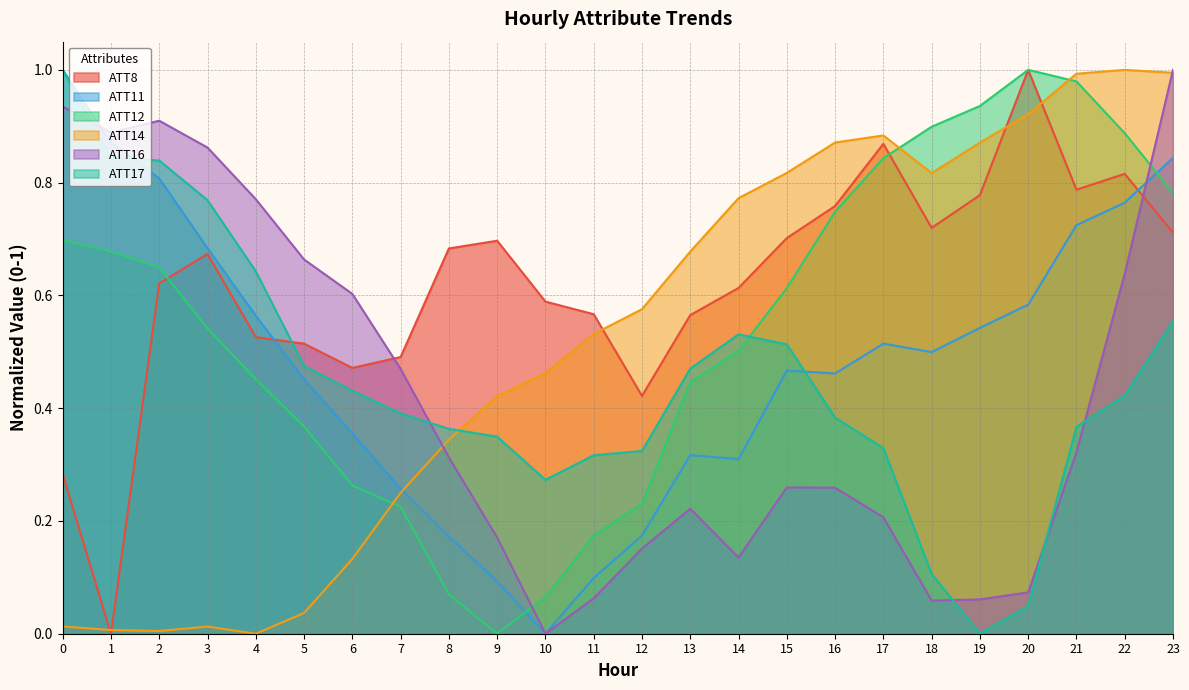

List the series in order of their peak value, lowest first.

ATT8, ATT11, ATT12, ATT14, ATT16, ATT17